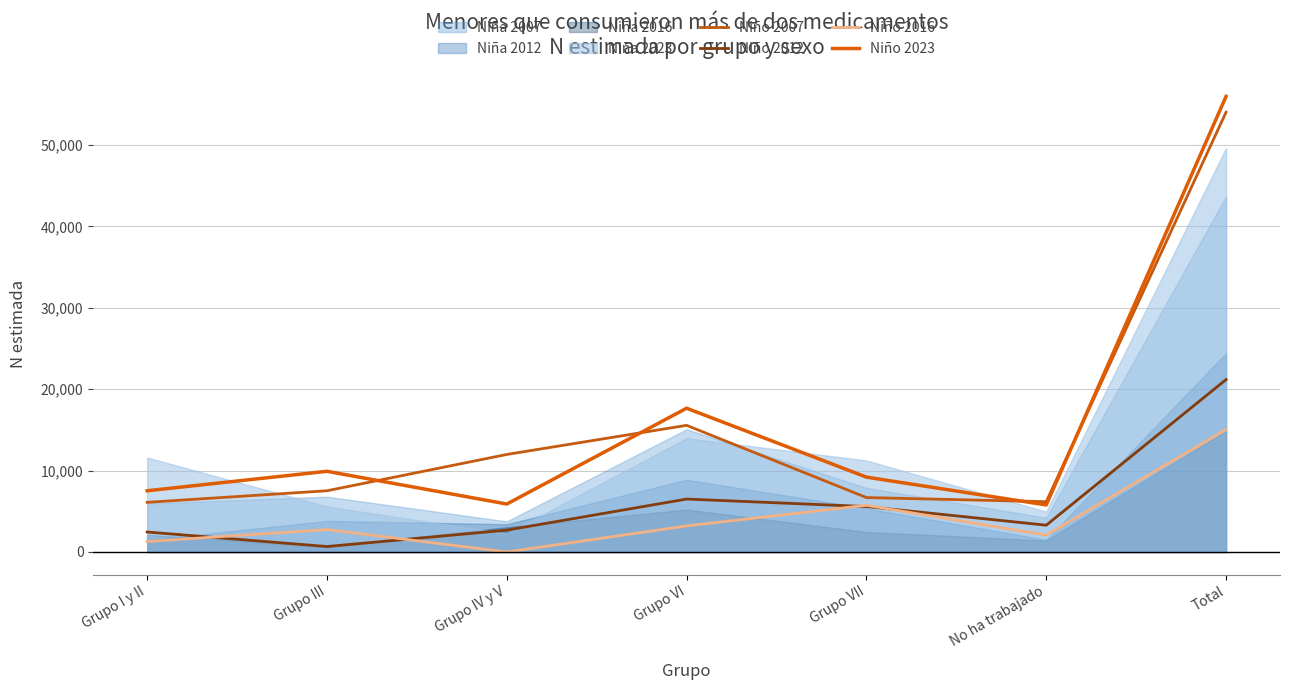

What is the difference between the highest and lowest values at Grupo VI?

14456